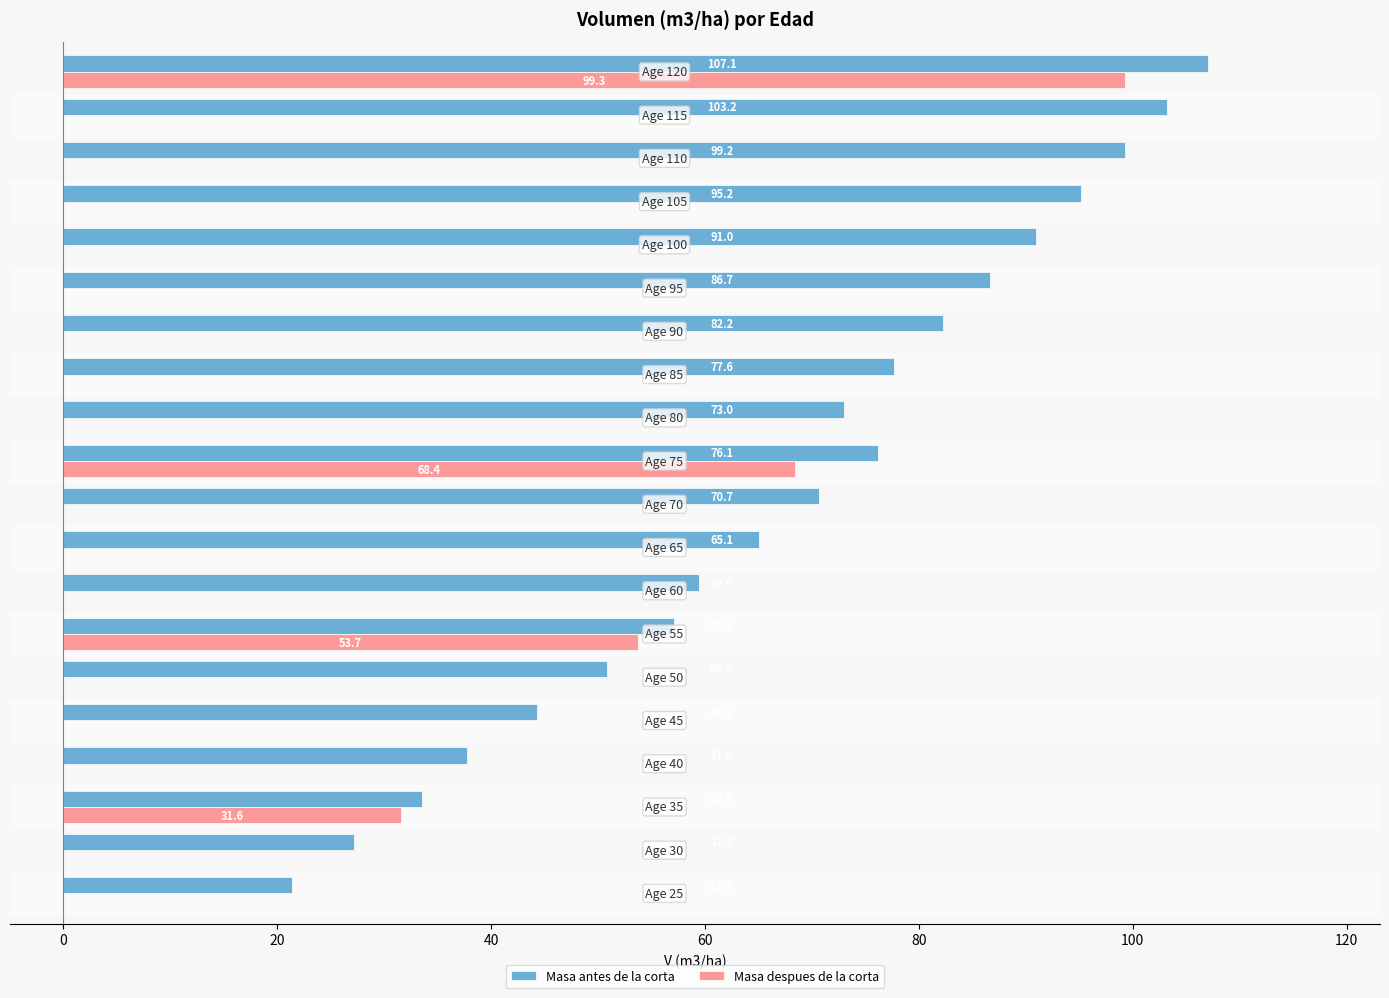

How many data points in Masa antes de la corta are above 72?

10